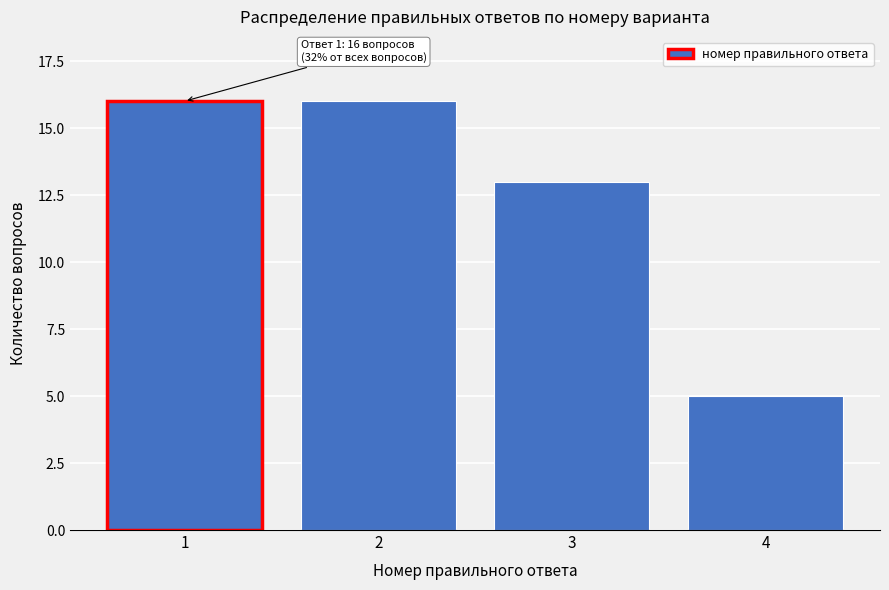

Reading right to left, transcribe all the data shown in this chart.

4=5	3=13	2=16	1=16